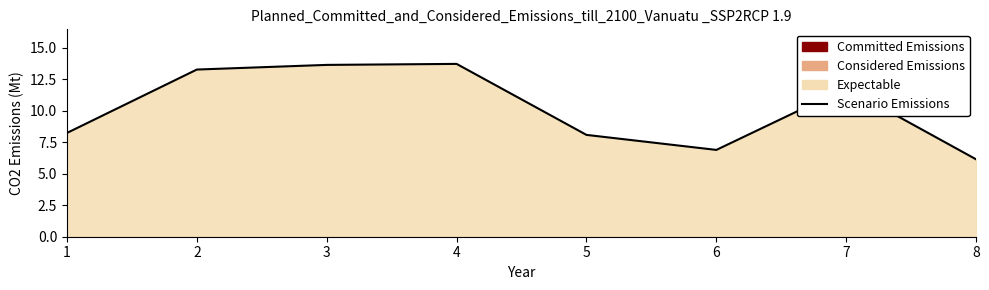

What is the difference between the second highest and minimum values?

7.5